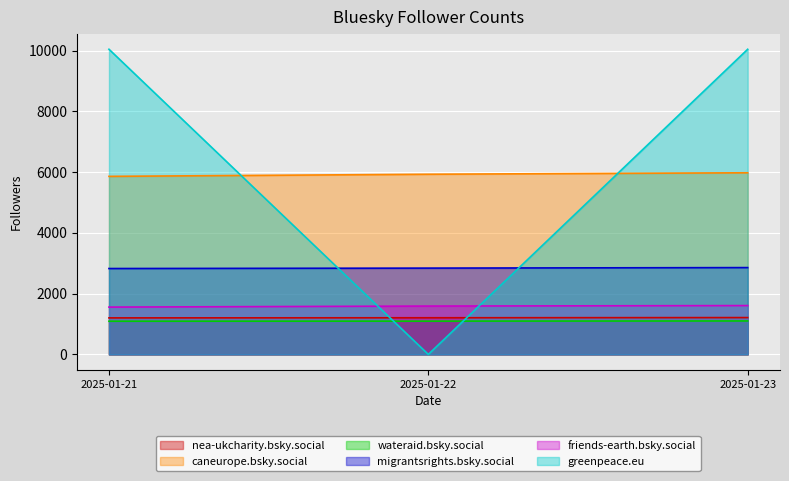

Which series has the widest spread of values?

greenpeace.eu